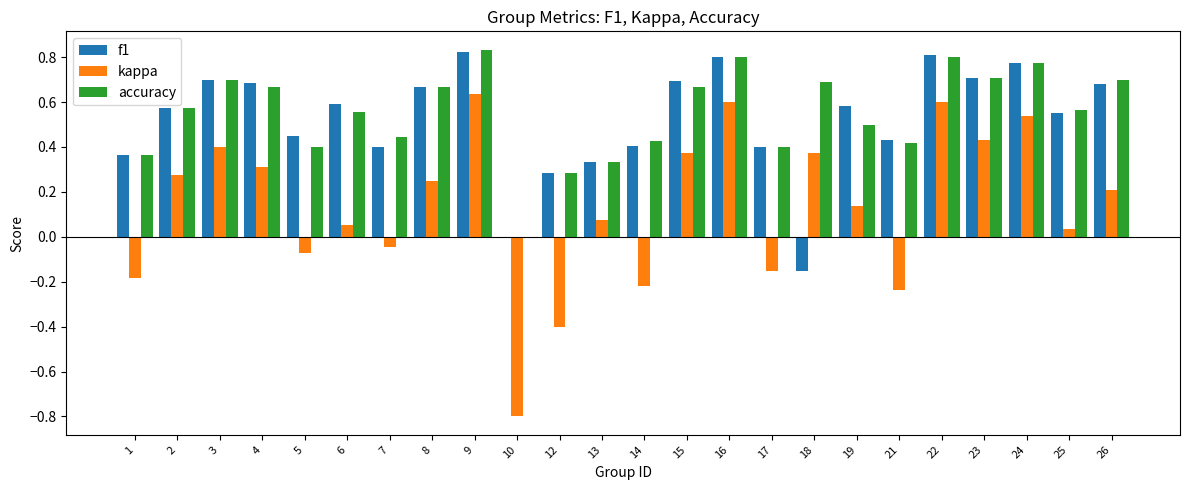

The value of f1 at 22 is 0.2. True or false?

False